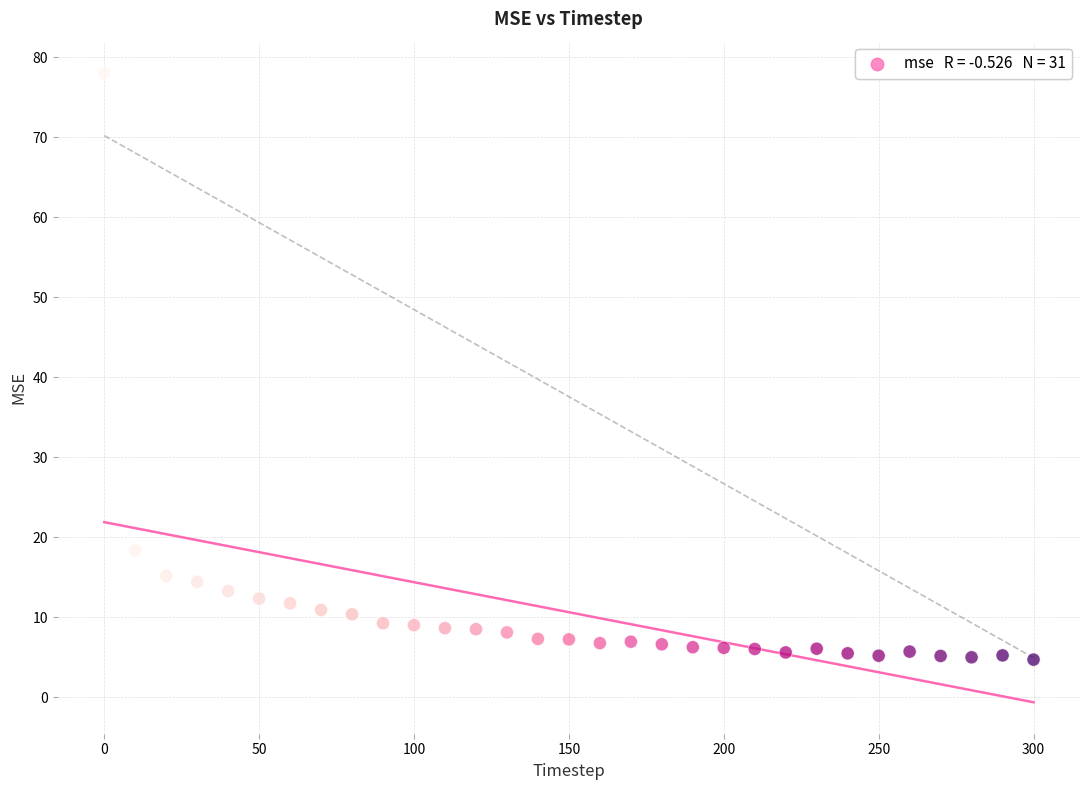

What Y value in the scatter plot is closest to 41?

18.4